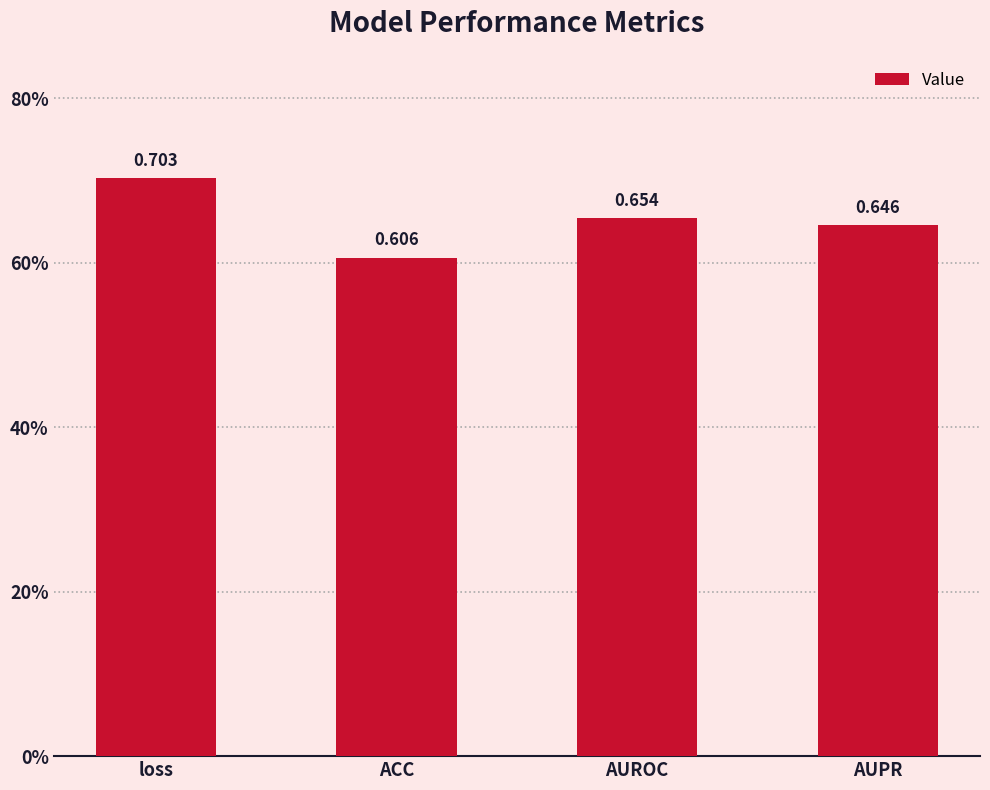

Rank the categories by value from lowest to highest.

ACC, AUPR, AUROC, loss